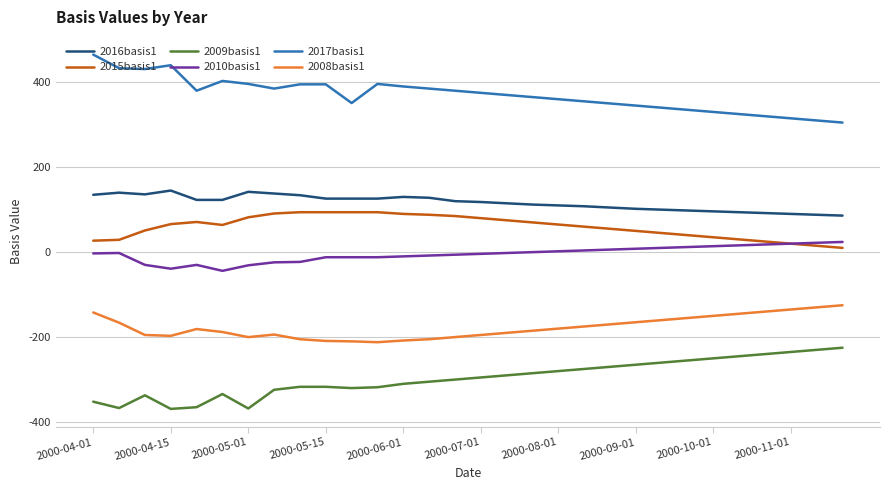

True or false: 2010basis1 has more than 0 interior local peaks.

True